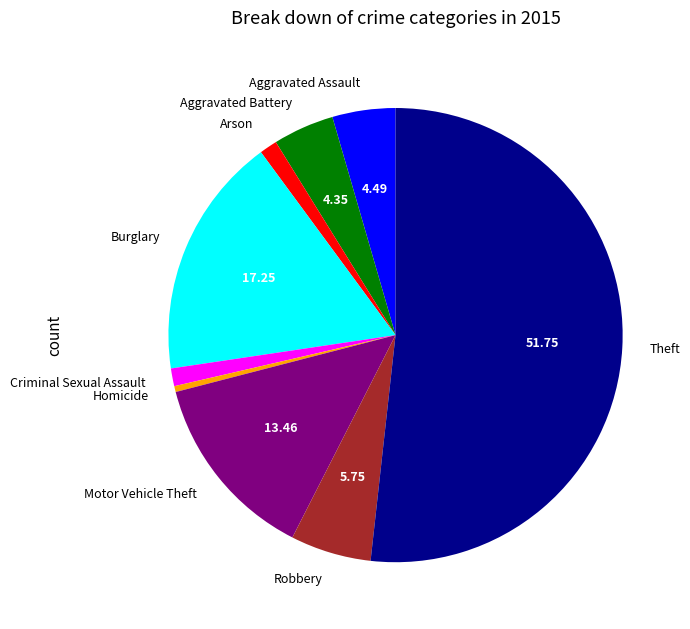

Approximately how many times larger is the value at Aggravated Assault compared to Homicide?

10.7